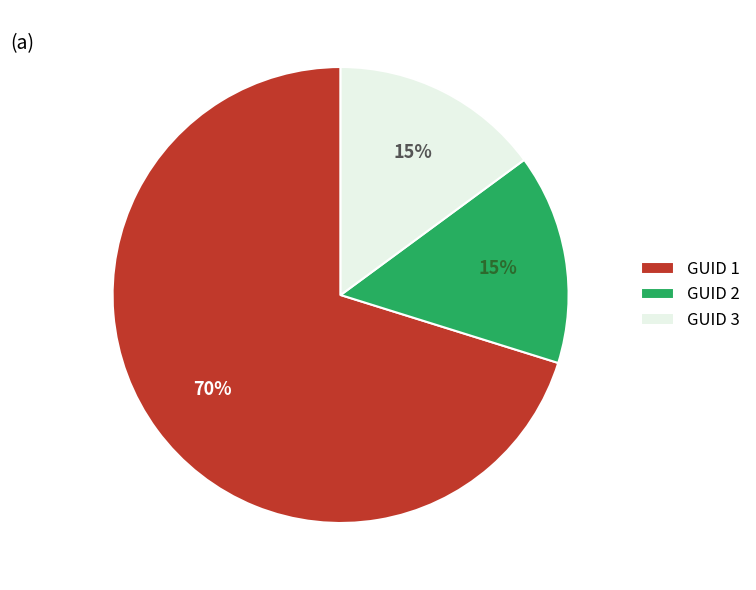

What is the largest slice in the pie chart?

GUID 1